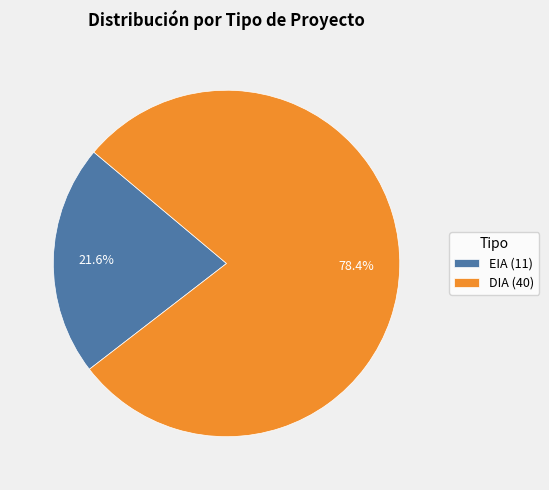

True or false: DIA accounts for 66% of the total.

False